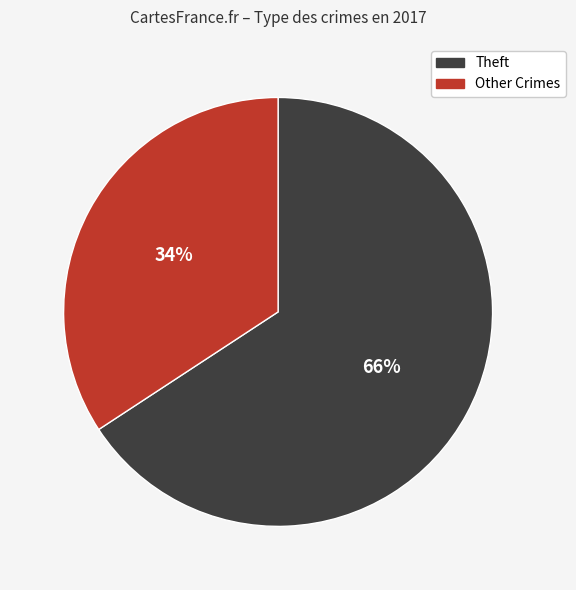

What percentage is the Theft slice, to the nearest percent?

66%